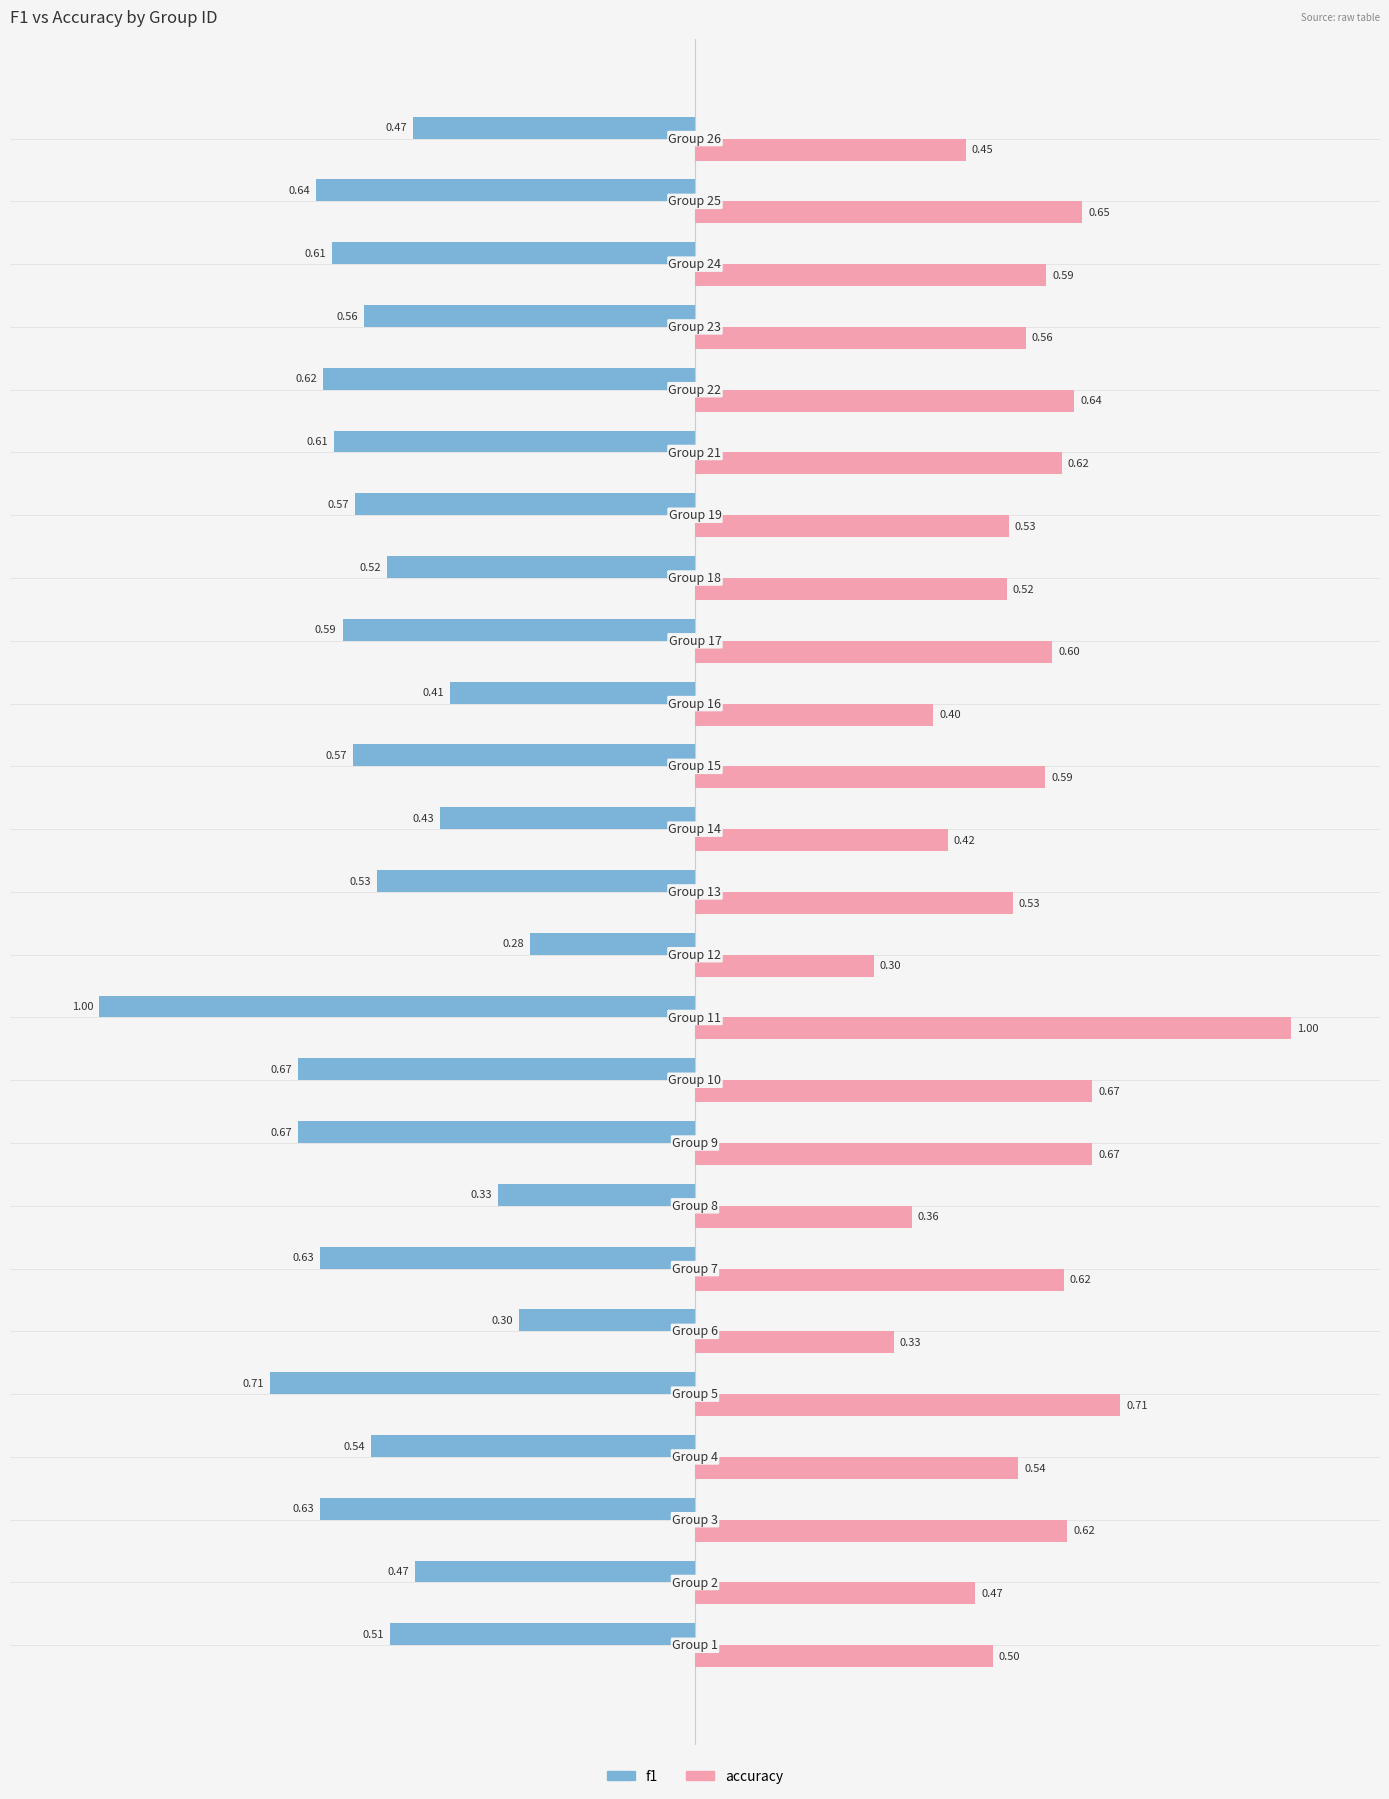

At how many categories does at least one series exceed 0?

25